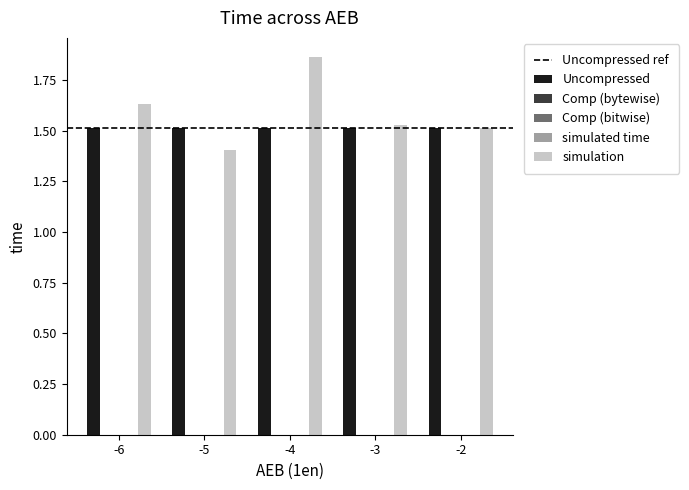

Which series changed the most between -5 and -4?

simulation